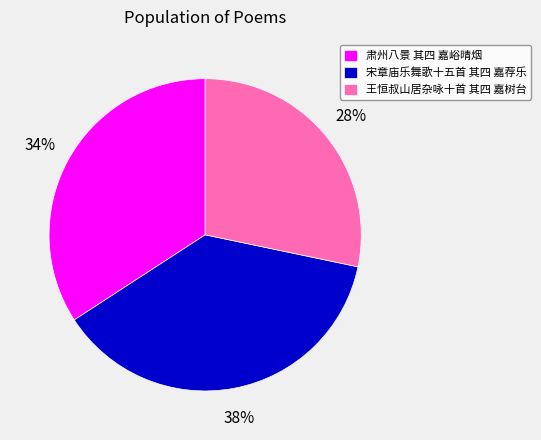

To the nearest percent, what percentage of the pie is 王恒叔山居杂咏十首 其四 嘉树台?

28%